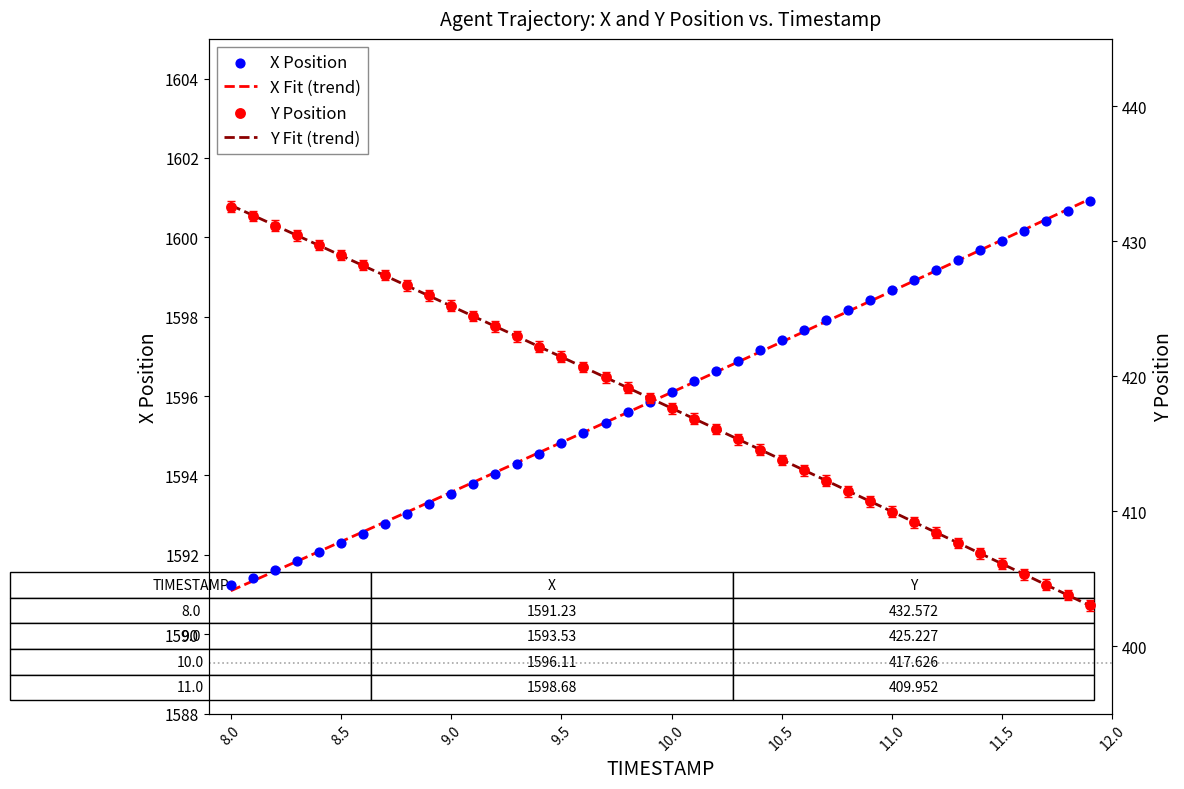

Which series has the largest total across all categories?

X